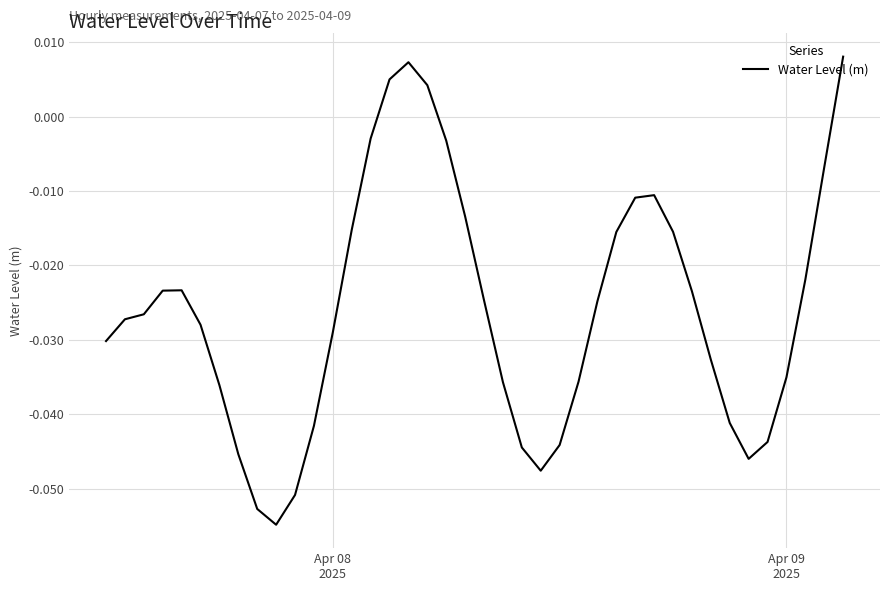

How many categories are shown in the chart?

40